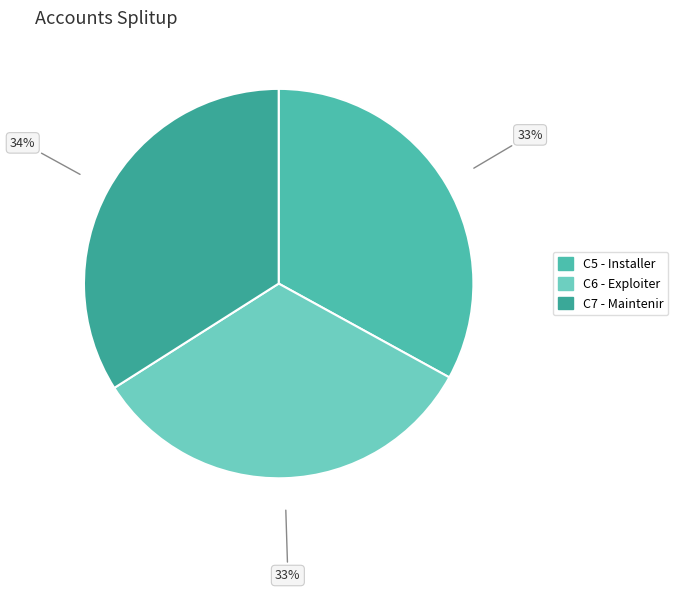

Is C7 - Maintenir the majority of the pie?

No